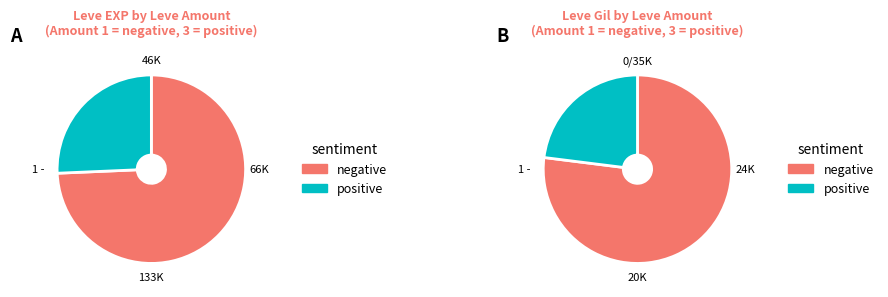

Rank the categories by value from lowest to highest.

1, 3